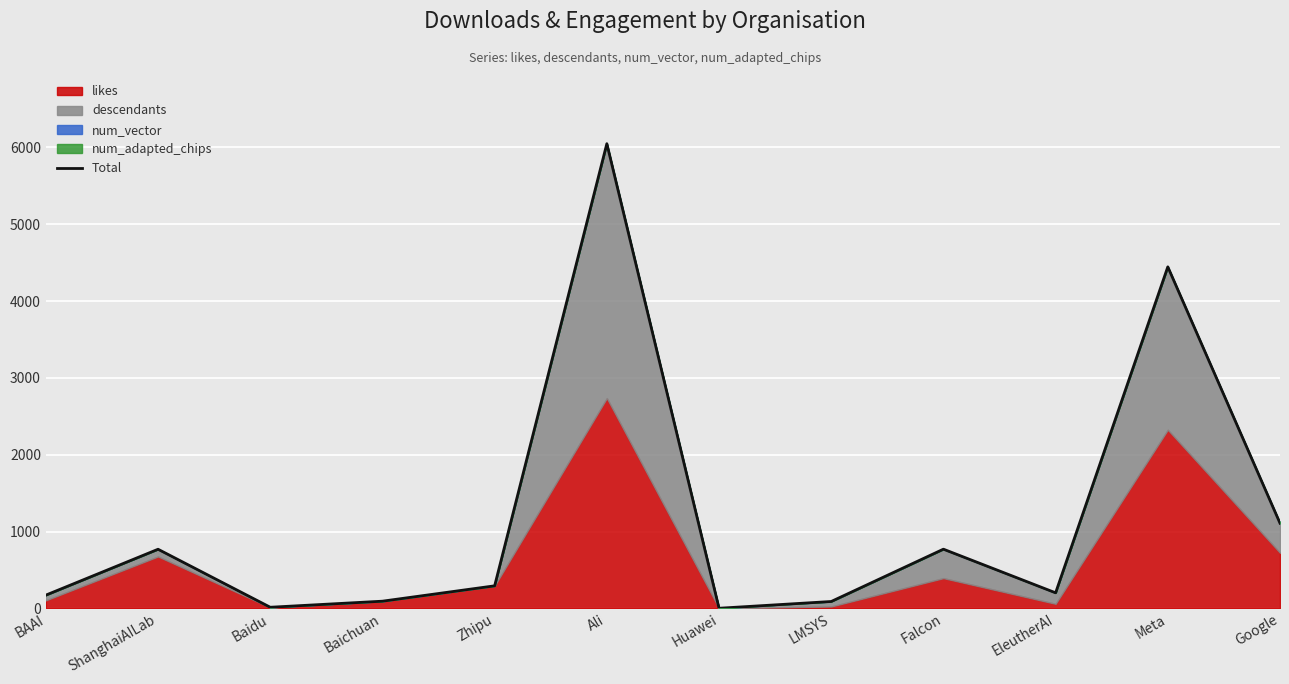

List the labels in order of value, smallest first.

Huawei, Baidu, LMSYS, Baichuan, BAAI, EleutherAI, Zhipu, ShanghaiAILab, Falcon, Google, Meta, Ali